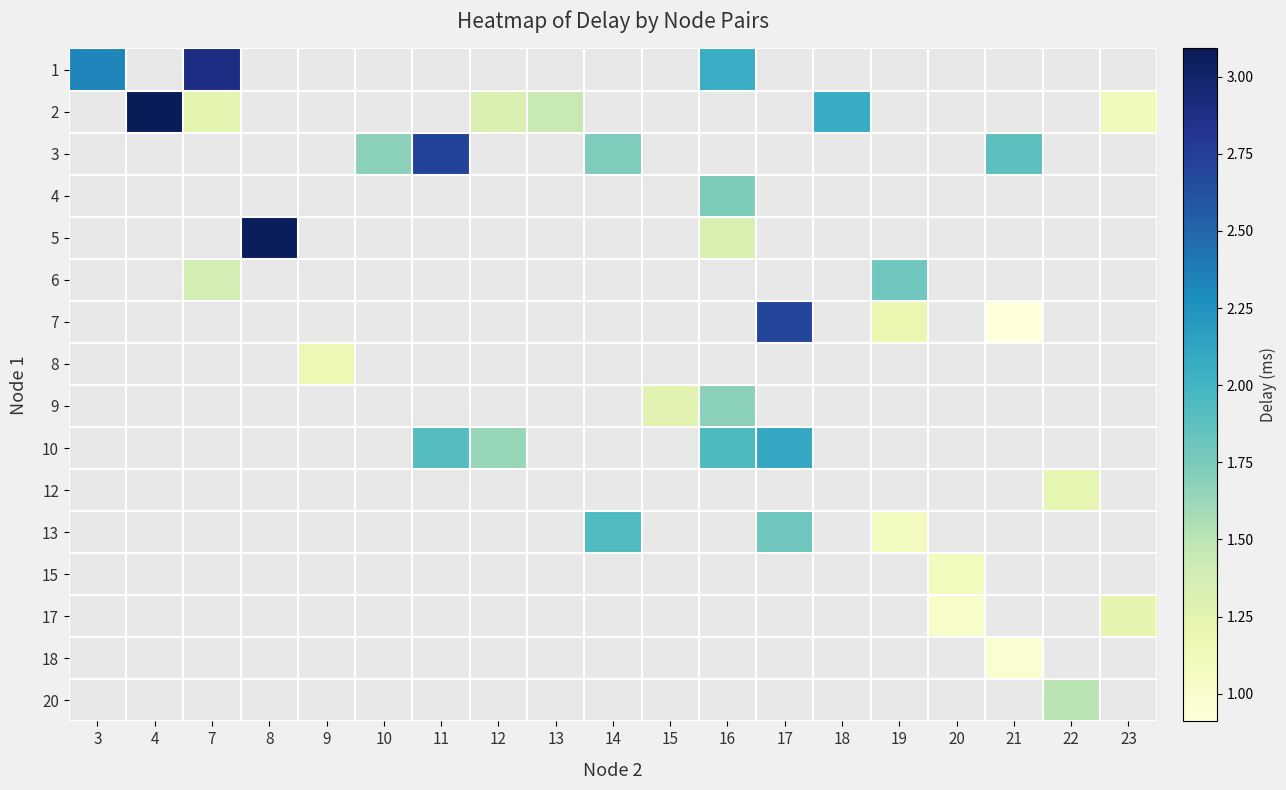

At which category does the chart reach its peak across all series?

4